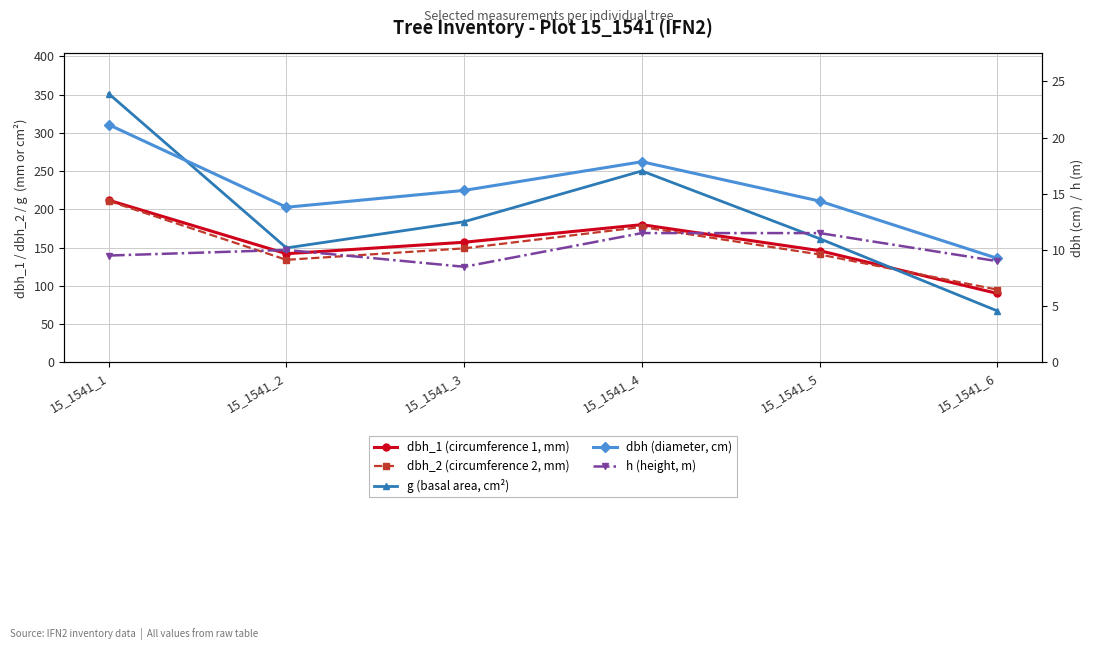

What is the highest value of the g (basal area, cm²) series?

351.3